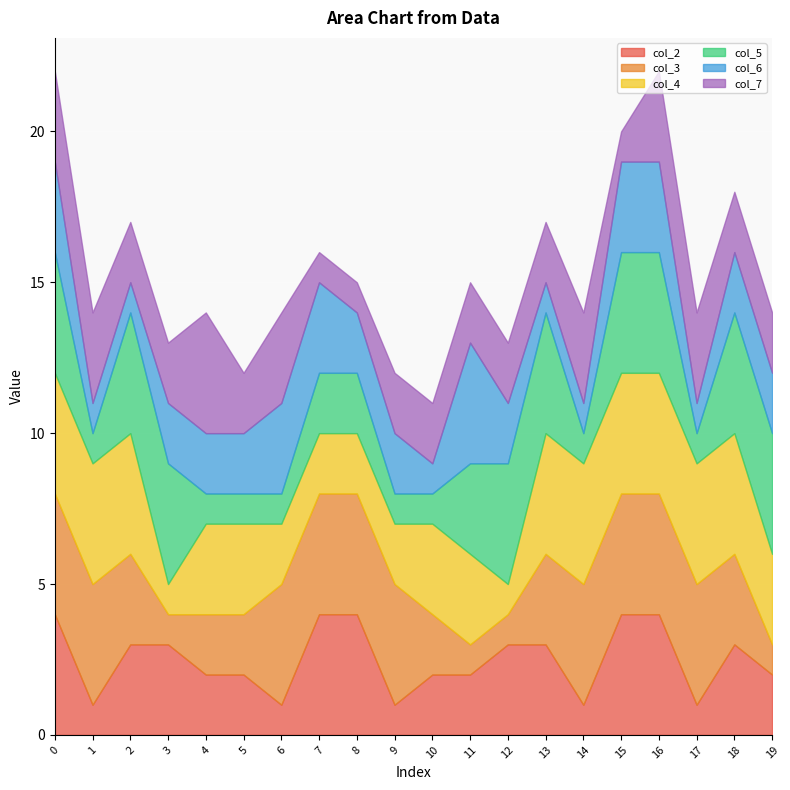

What is the difference between the maximum and second lowest values in the col_6 series?

3